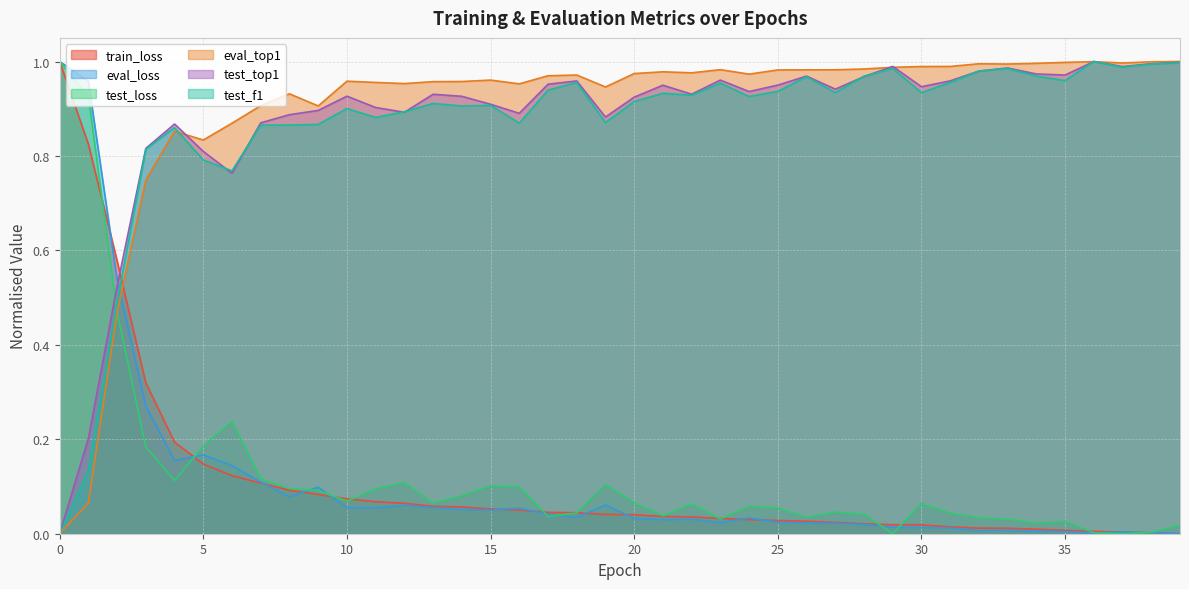

Which series has the widest spread of values?

train_loss